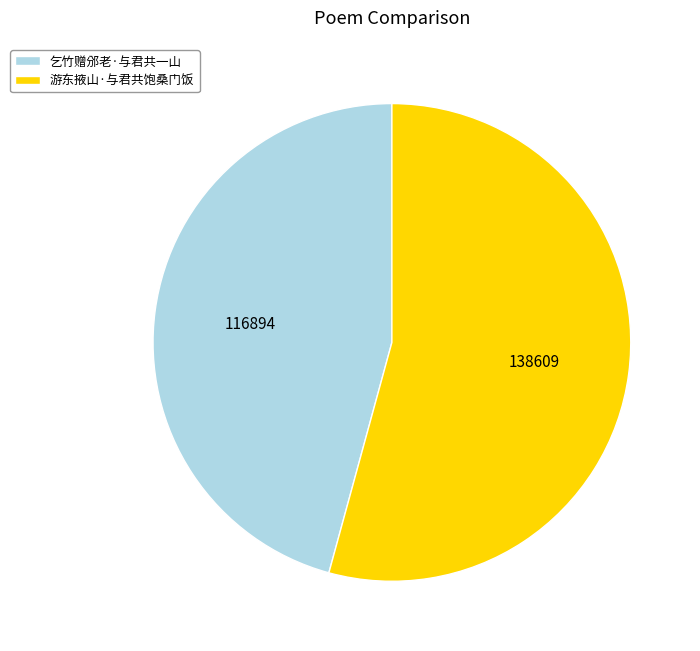

Do 乞竹赠邠老·与君共一山 and 游东掖山·与君共饱桑门饭 together represent more than half of the pie?

Yes